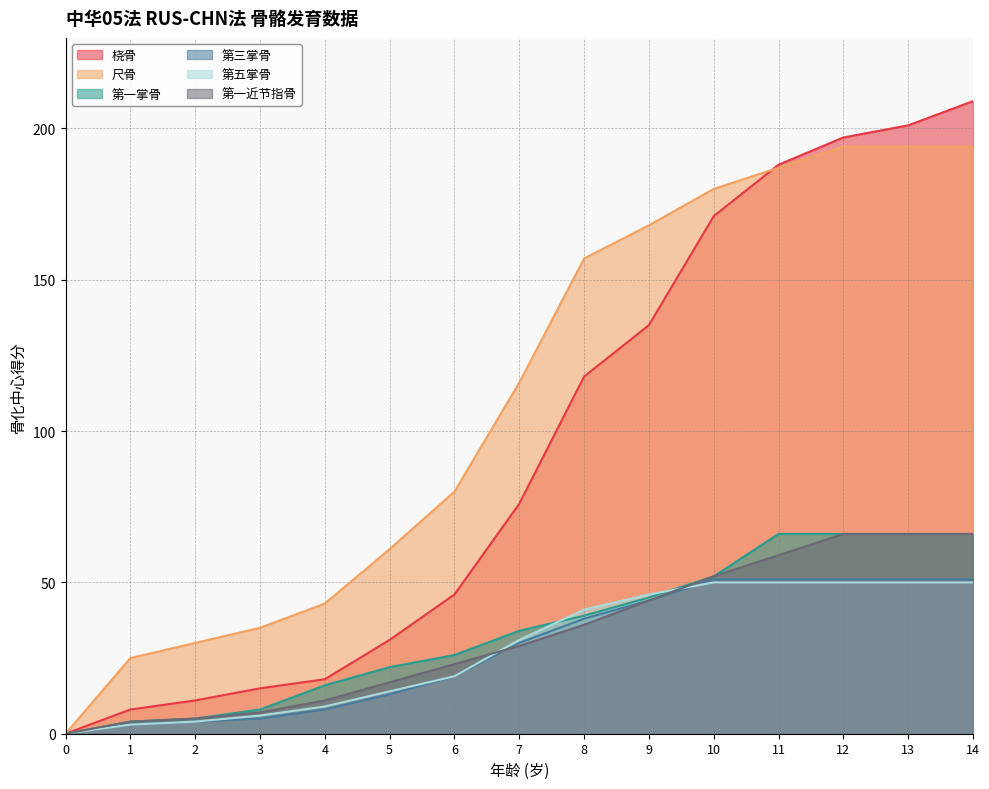

What is the total value across all series at 7?

316